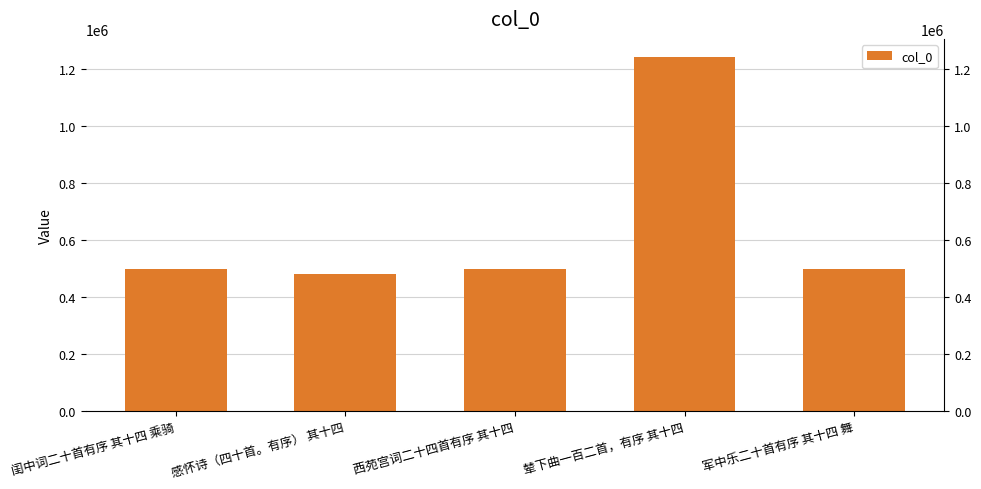

Are the bars horizontal?

No